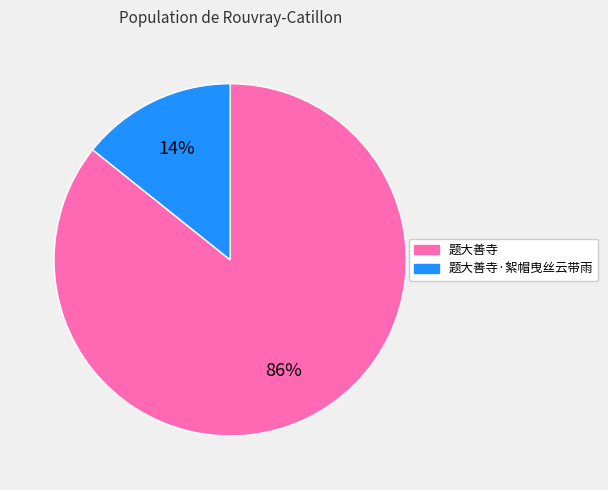

To the nearest percent, what is the average slice percentage?

50%